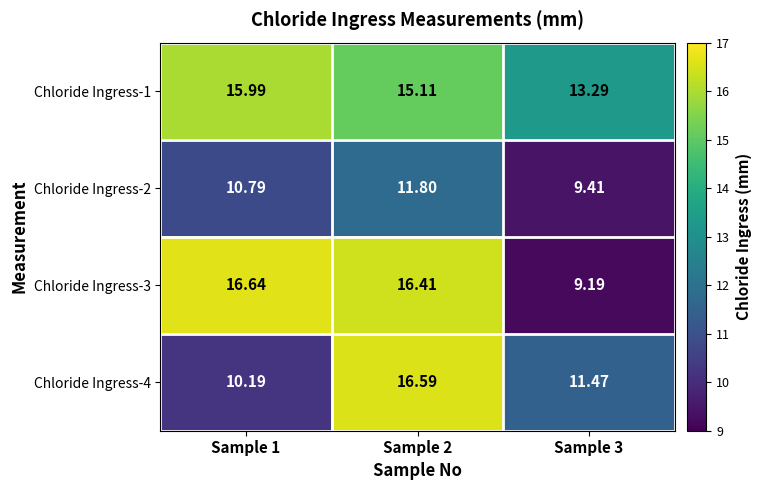

At how many categories does at least one series exceed 10?

3